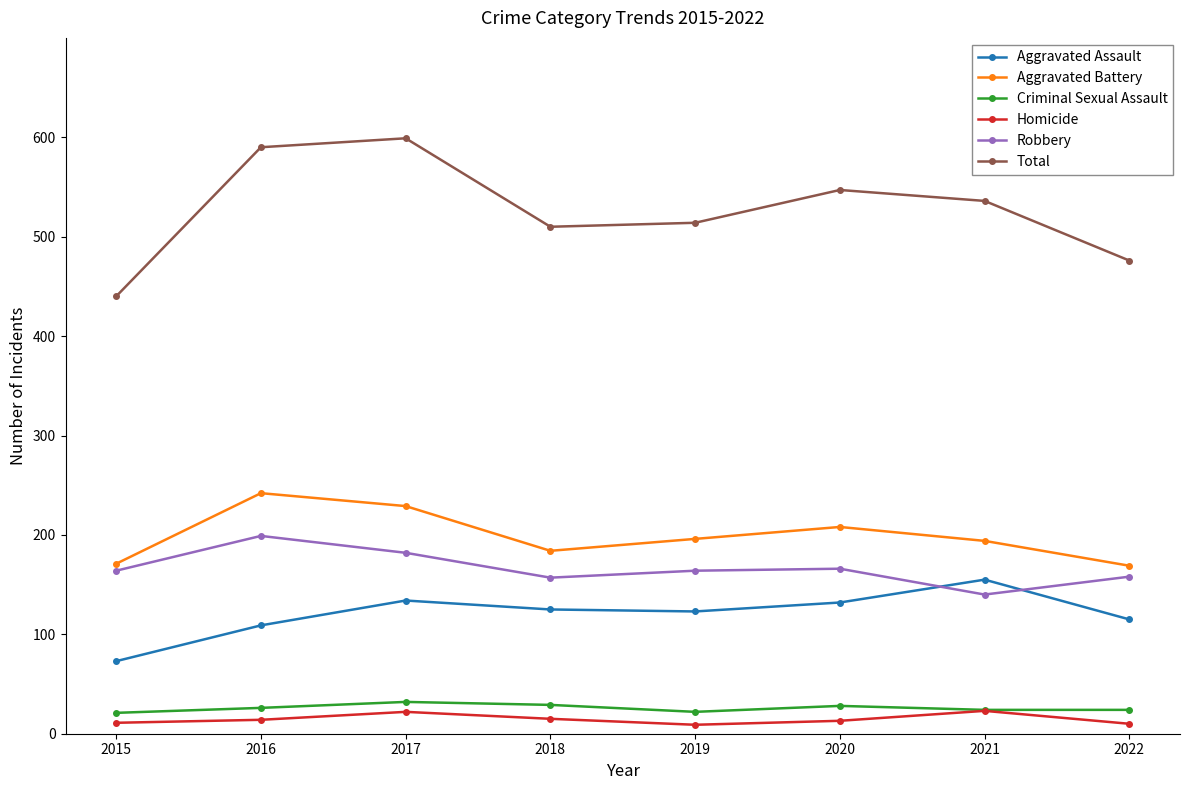

What is the difference between the Criminal Sexual Assault values at 2020 and 2021?

4